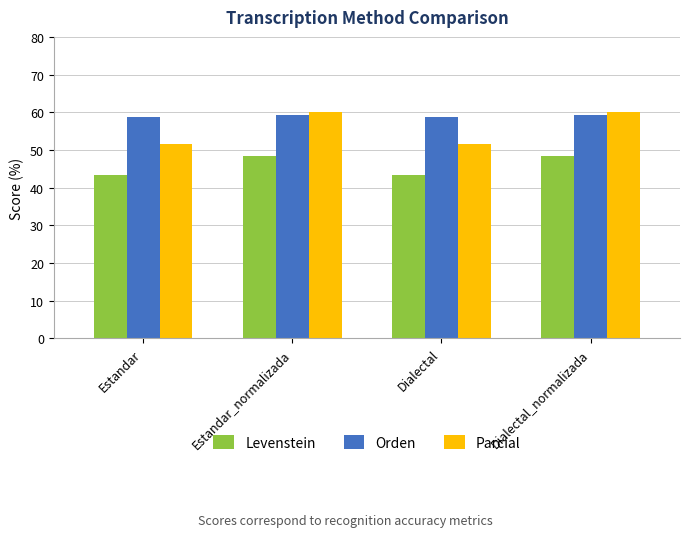

How many groups of bars are there?

4